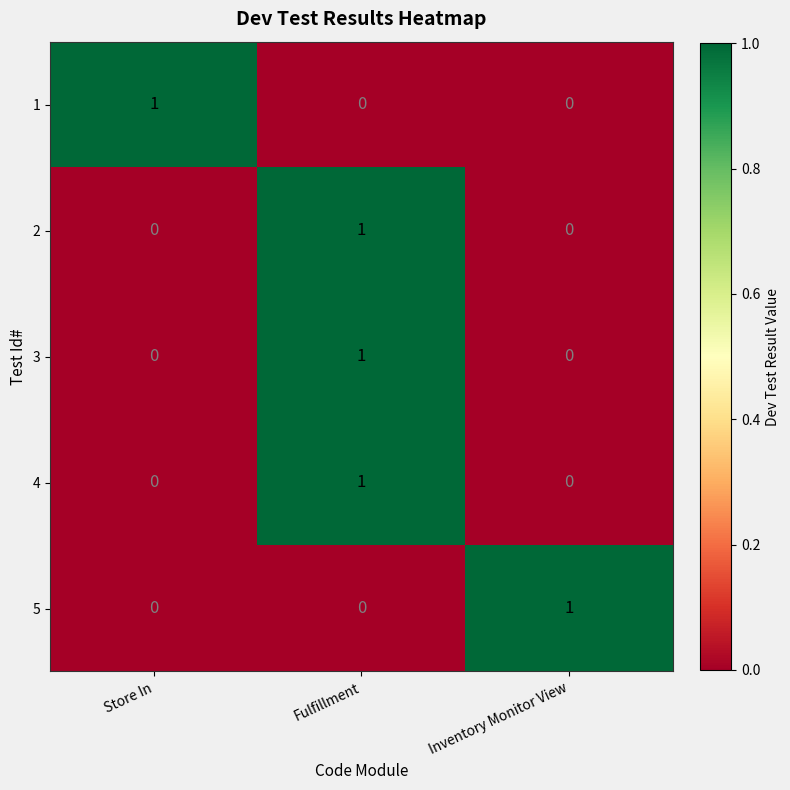

Which category has the highest value in the 4 series?

Fulfillment